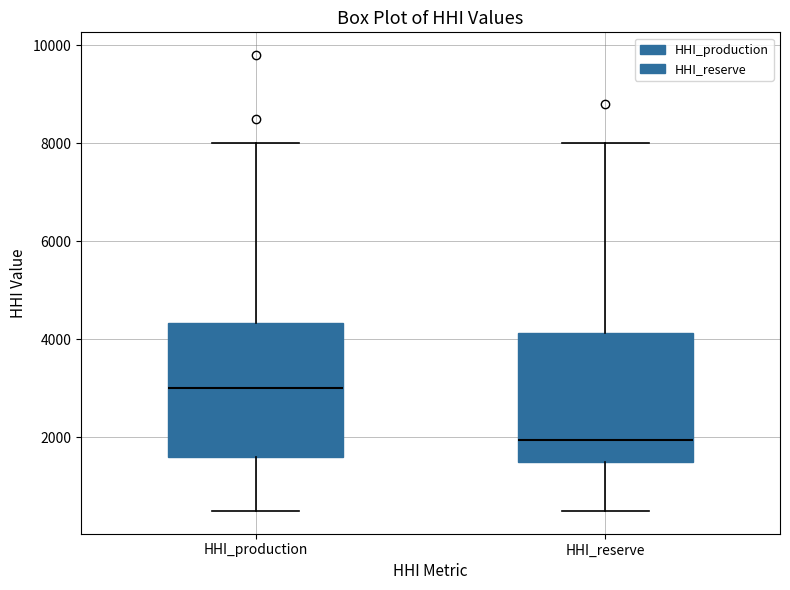

Reading left to right, read every box against the y-axis: the position of its median line, the range the box covers, and the ends of its whiskers. The values are not printed on the chart, so give them approximately, as read against the axis.

HHI_production: median 3000, box 1600 to 4400, whiskers 600 to 8000
HHI_reserve: median 2000, box 1600 to 4200, whiskers 600 to 8000